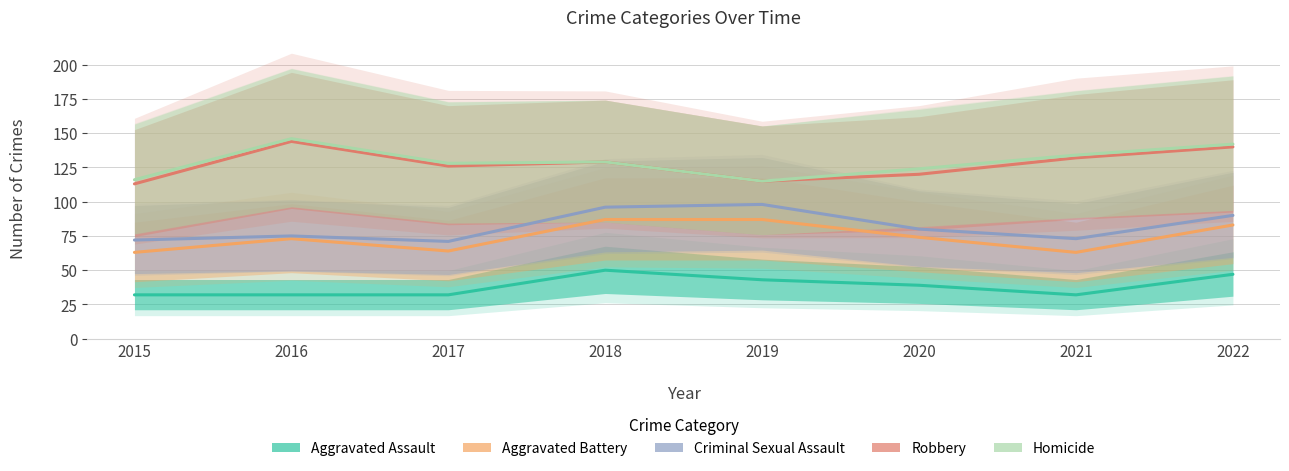

Reading left to right, what are all the values shown in this chart?

Aggravated Assault: 2015=32	2016=32	2017=32	2018=50	2019=43	2020=39	2021=32	2022=47
Aggravated Battery: 2015=31	2016=41	2017=32	2018=37	2019=44	2020=35	2021=31	2022=36
Criminal Sexual Assault: 2015=9	2016=2	2017=7	2018=9	2019=11	2020=6	2021=10	2022=7
Robbery: 2015=41	2016=69	2017=55	2018=33	2019=17	2020=40	2021=59	2022=50
Homicide: 2015=3	2016=2	2017=2	2018=0	2019=0	2020=4	2021=2	2022=2